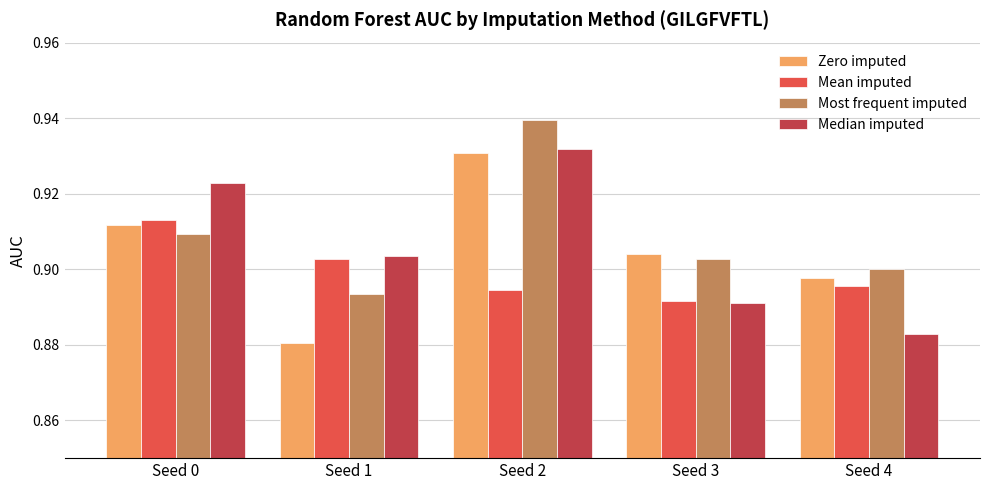

The value of Most frequent imputed at Seed 2 is 0.9. True or false?

True